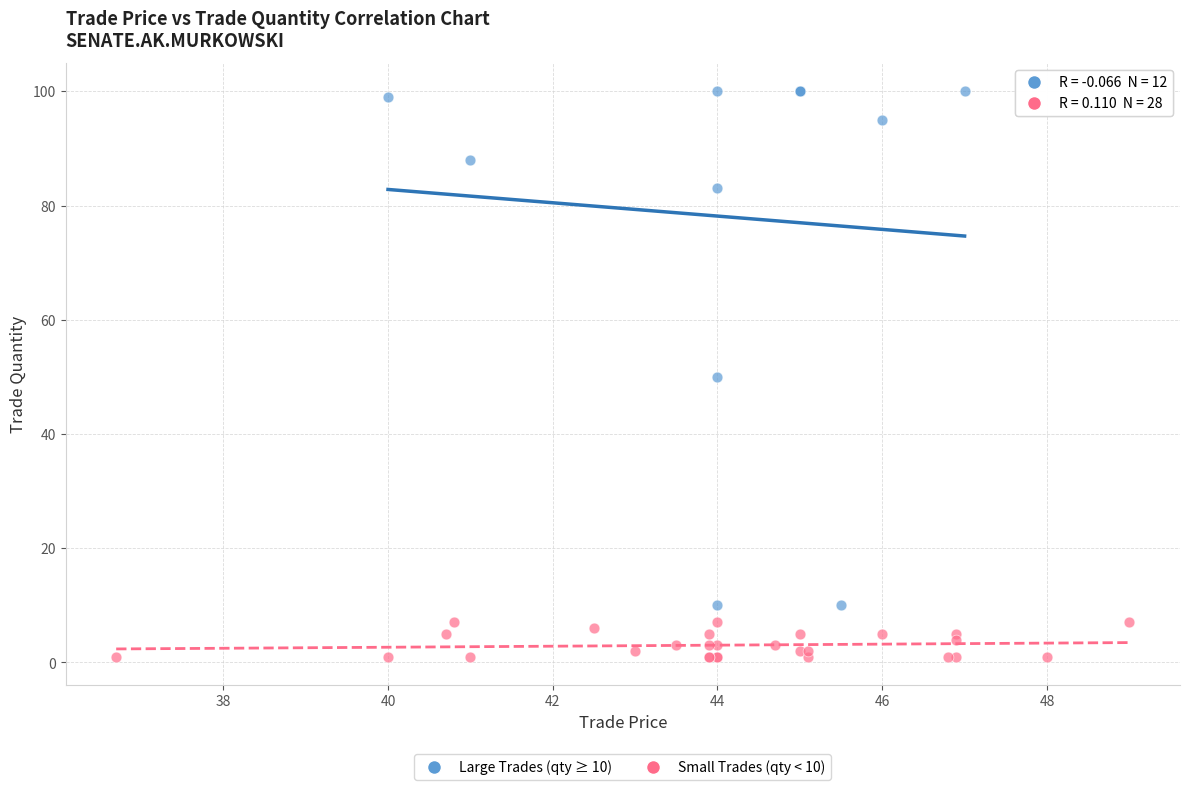

Which series has the widest spread of Y values?

Large Trades (qty ≥ 10)